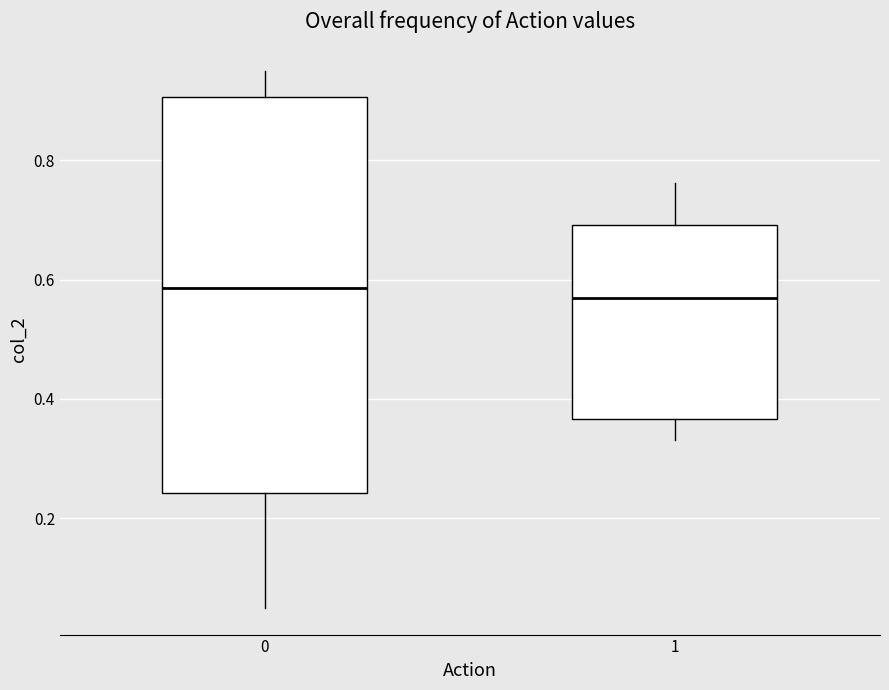

Comparing the boxes themselves (not the whiskers), which one is the tallest?

0